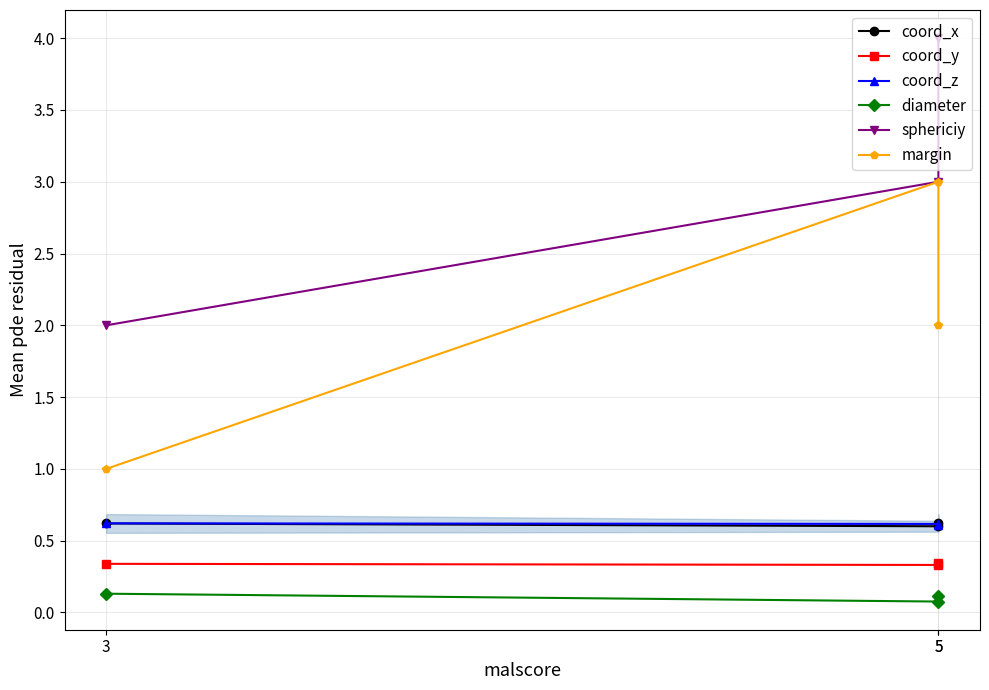

What is the value of the sphericiy point at the 2nd from the left?

4.0